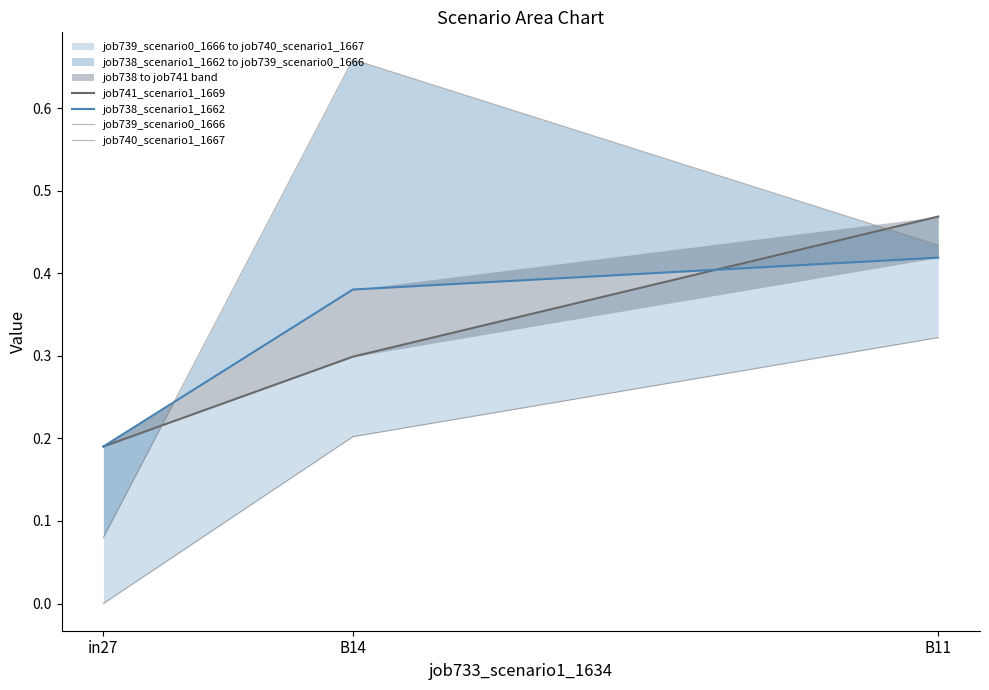

Reading left to right, extract all data points from this chart.

job741_scenario1_1669: in27=0.2	B14=0.3	B11=0.5
job738_scenario1_1662: in27=0.2	B14=0.4	B11=0.4
job739_scenario0_1666: in27=0.0	B14=0.2	B11=0.3
job740_scenario1_1667: in27=0.1	B14=0.7	B11=0.4